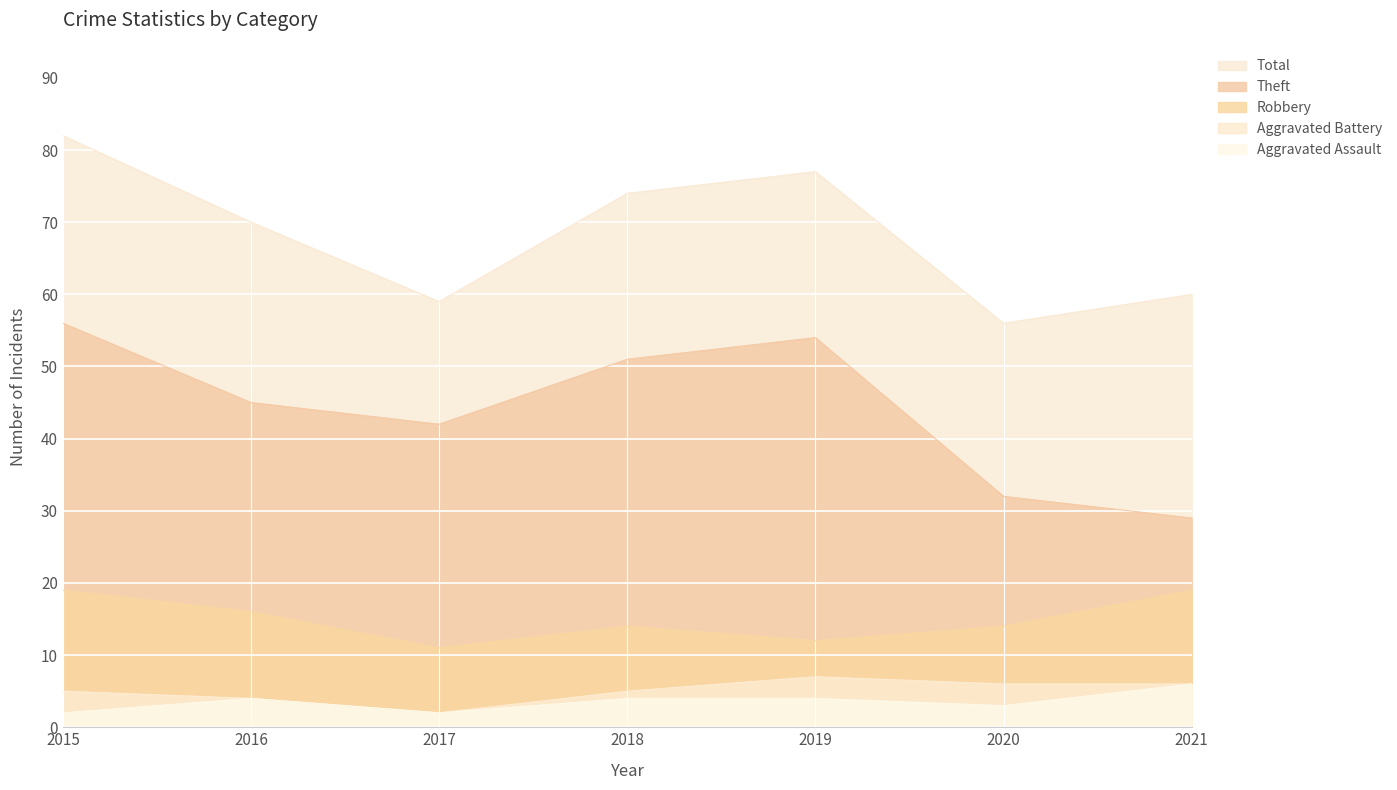

True or false: Robbery and Theft intersect in this chart.

False